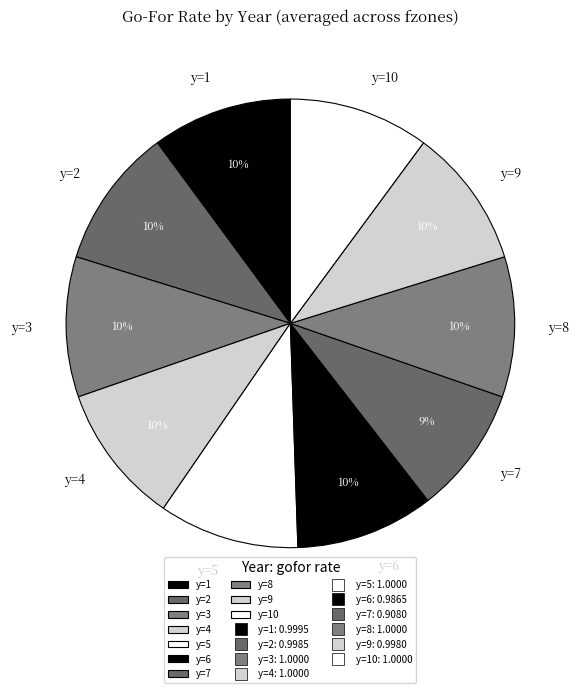

Is there a majority slice in this chart?

No